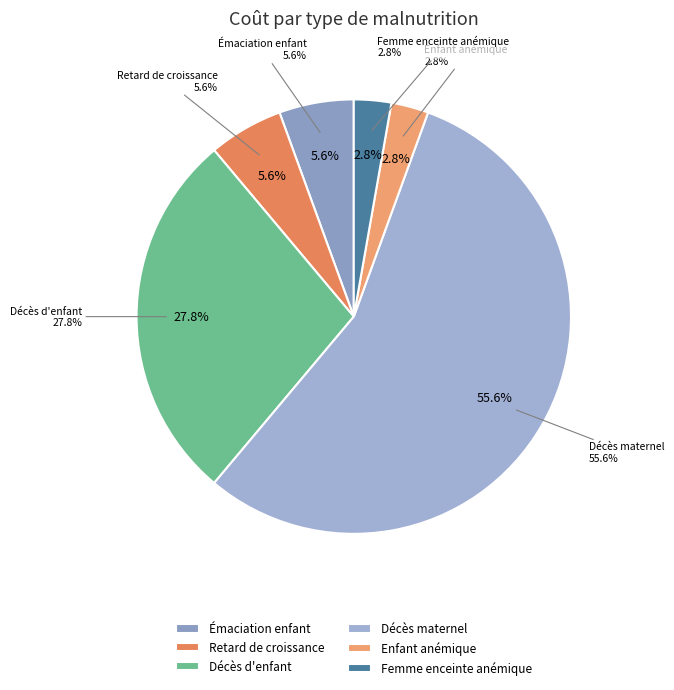

Which category has the smallest portion of the pie?

Enfant anémique (par an)